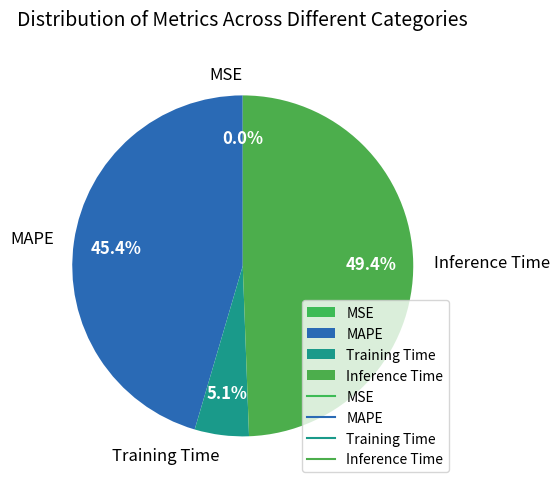

Is it true that Training Time is 5% of the pie?

True